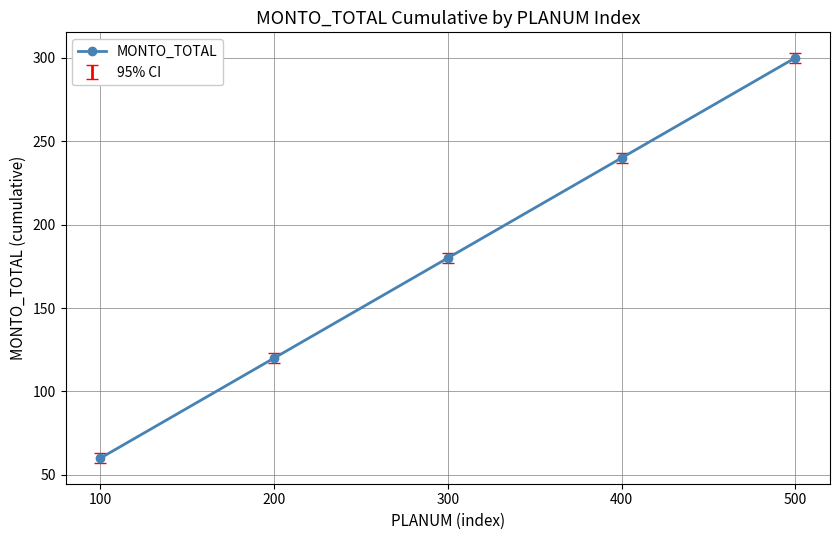

Between 300 and 400, which is larger?

400